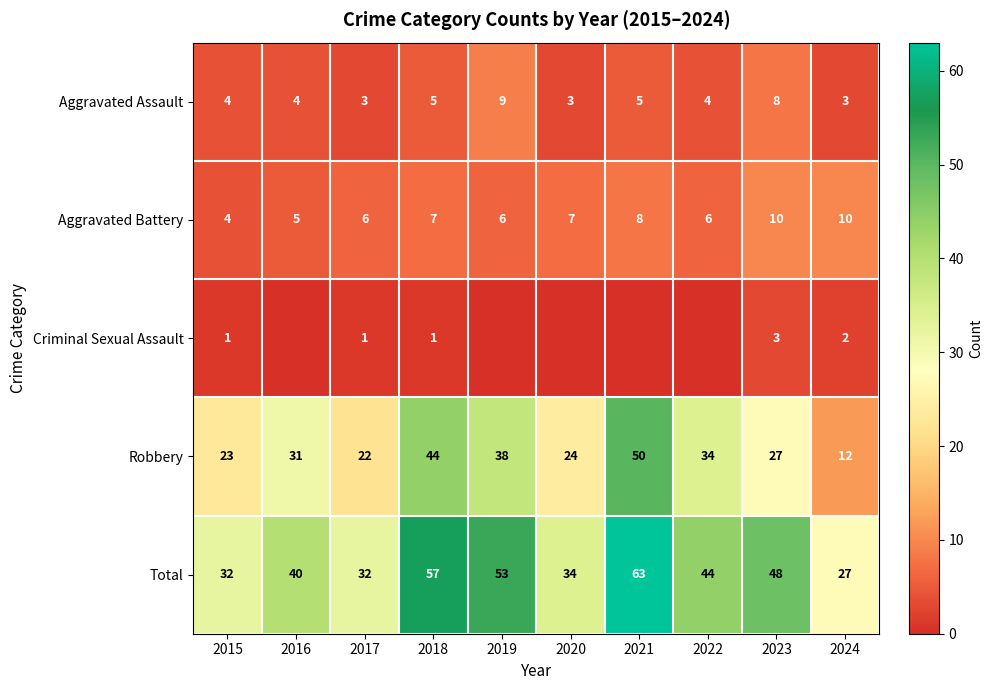

At which label is Total closest to 45?

2022